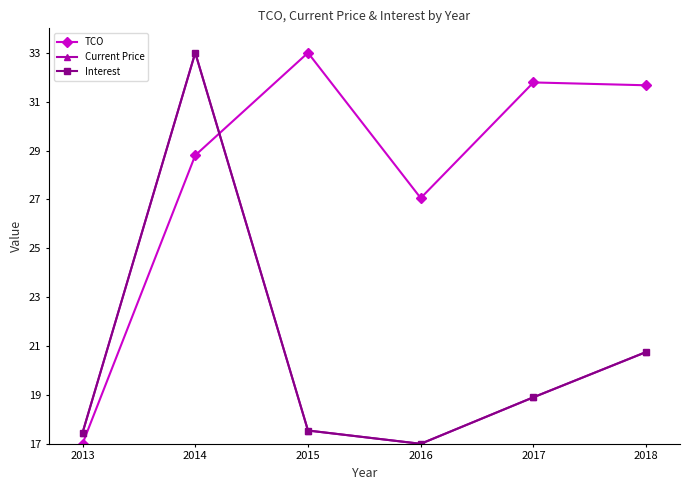

What is the difference between the Current Price values at 2015 and 2017?

1.4